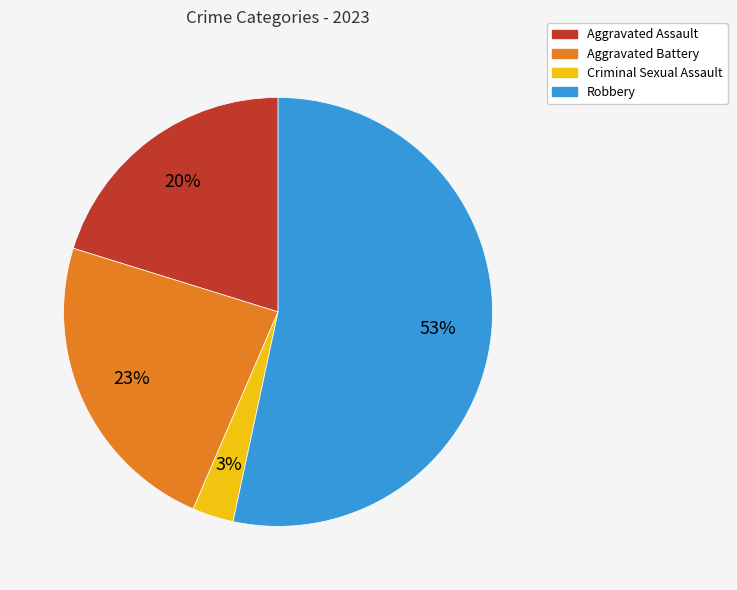

How many segments does this pie chart have?

4